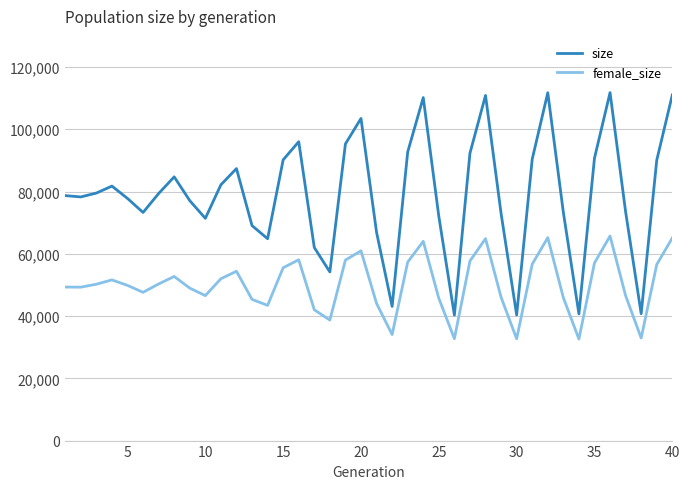

What is the highest value of the female_size series?

65710